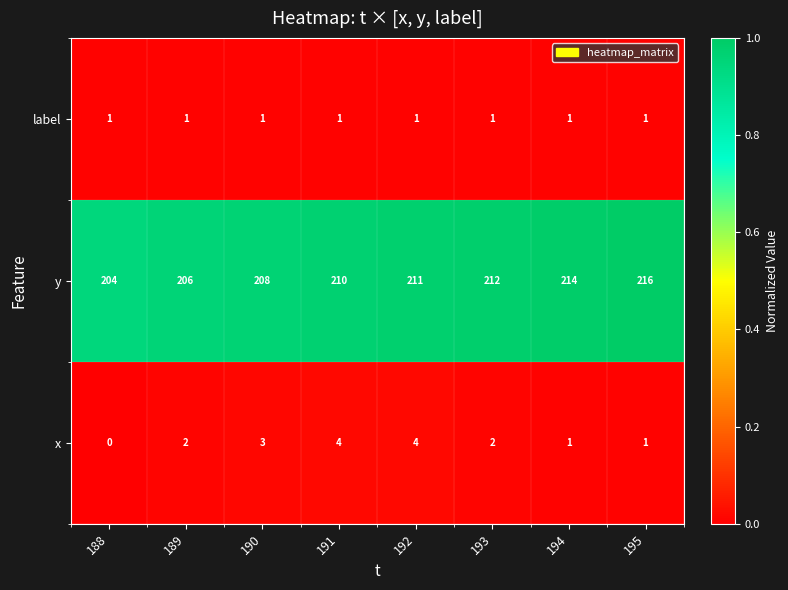

Reading left to right, transcribe all the data shown in this chart.

label: 1	1	1	1	1	1	1	1
y: 204	206	208	210	211	212	214	216
x: 0	2	3	4	4	2	1	1